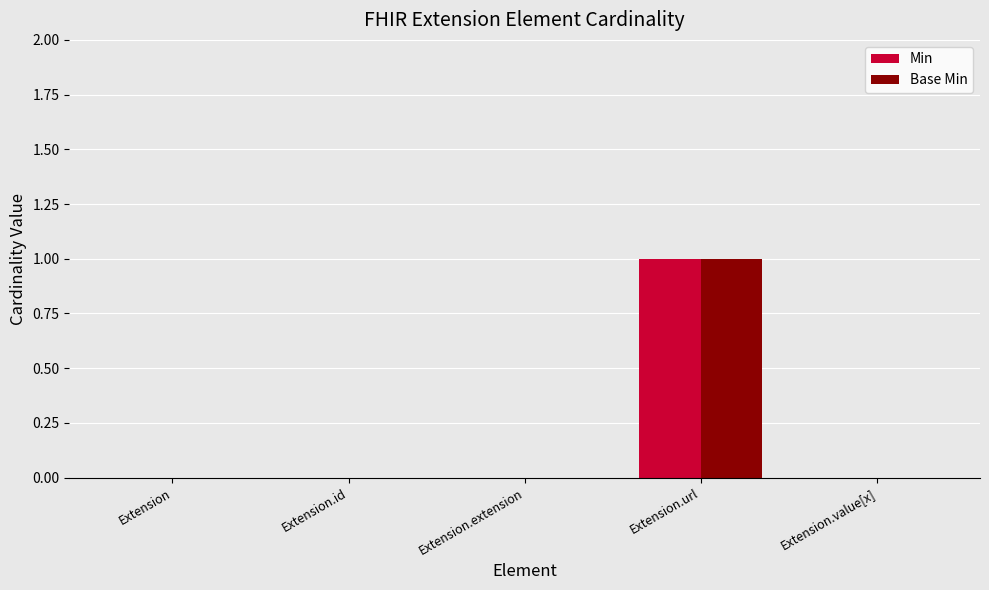

What are all the series names shown in the legend?

Min, Base Min